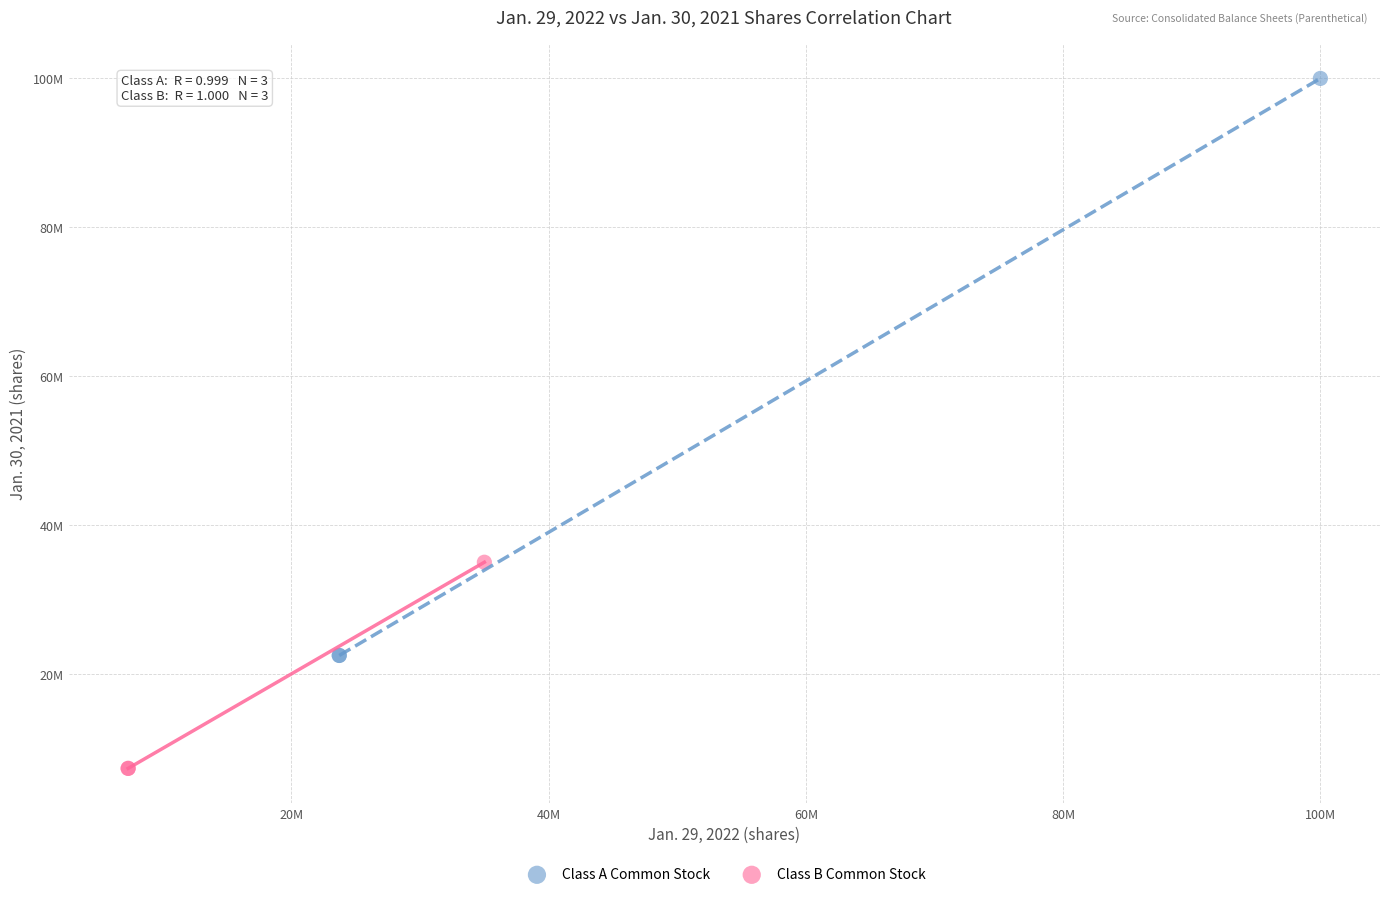

What are all the series names shown in the legend?

Class A Common Stock, Class B Common Stock